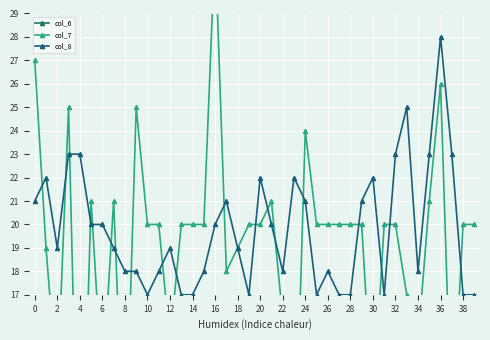

Which category has the highest value in the col_8 series?

36